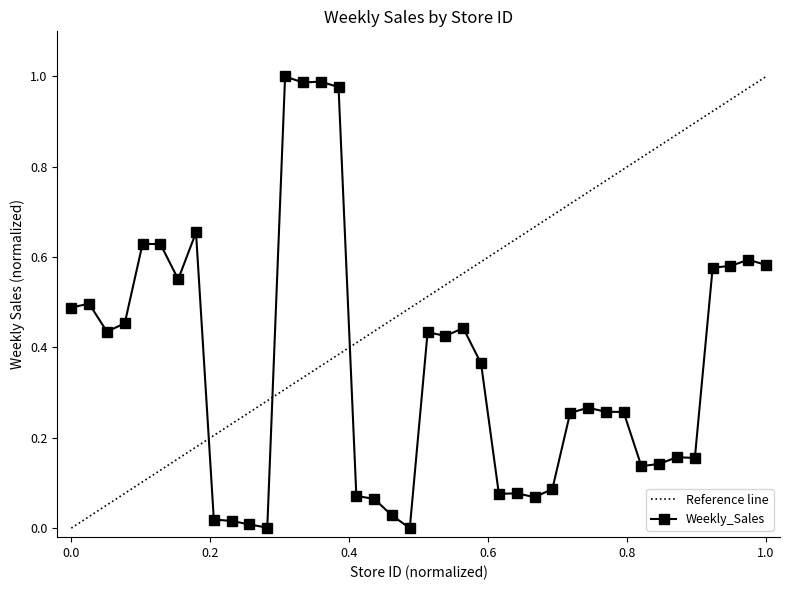

Read the value at 13.

1.0